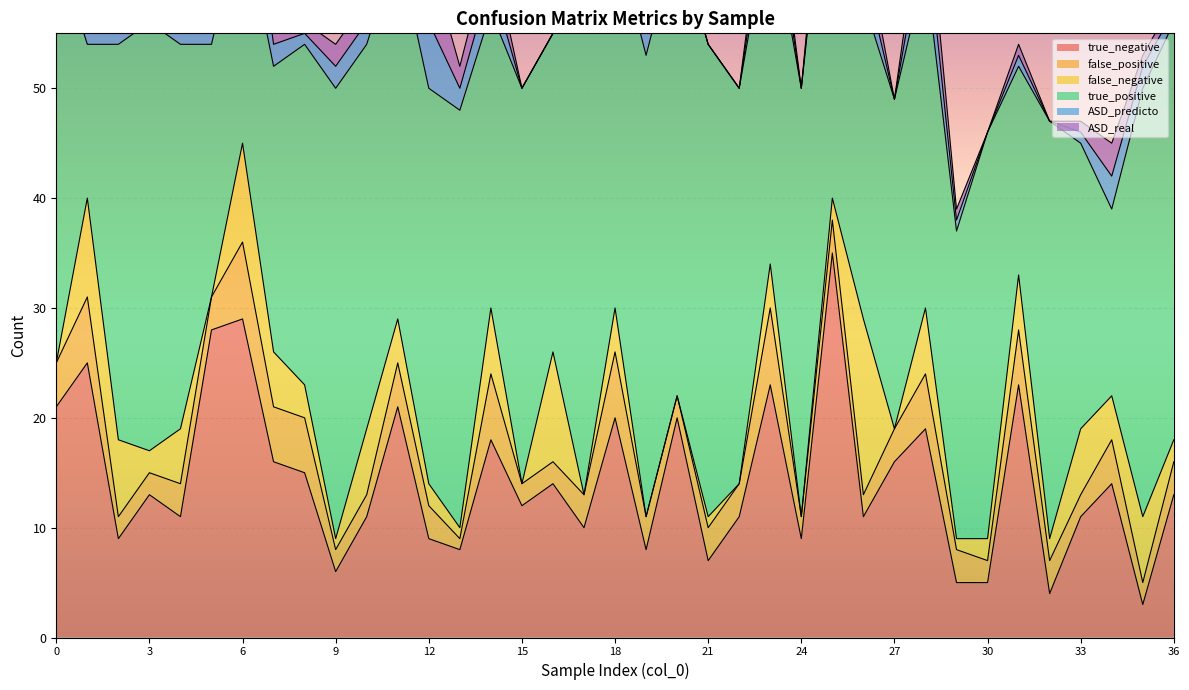

Reading left to right, extract all data points from this chart.

true_negative: 21	25	9	13	11	28	29	16	15	6	11	21	9	8	18	12	14	10	20	8	20	7	11	23	9	35	11	16	19	5	5	23	4	11	14	3	13
false_positive: 4	6	2	2	3	3	7	5	5	2	2	4	3	1	6	2	2	3	6	3	2	3	3	7	2	3	2	3	5	3	2	5	3	2	4	2	3
false_negative: 0	9	7	2	5	0	9	5	3	1	6	4	2	1	6	0	10	0	4	0	0	1	0	4	0	2	16	0	6	1	2	5	2	6	4	6	2
true_positive: 38	14	36	39	35	23	21	26	31	41	35	34	36	38	27	36	29	46	34	42	42	43	36	32	39	36	29	30	31	28	37	19	38	26	17	39	38
ASD_predicto: 3	2	4	5	5	5	9	2	1	2	2	3	6	2	3	0	0	4	3	2	0	0	0	3	0	2	3	0	4	1	0	1	0	1	3	2	1
ASD_real: 3	2	4	5	5	5	9	2	1	2	2	3	6	2	3	0	0	4	3	2	0	0	0	3	0	2	3	0	4	1	0	1	0	1	3	1	1